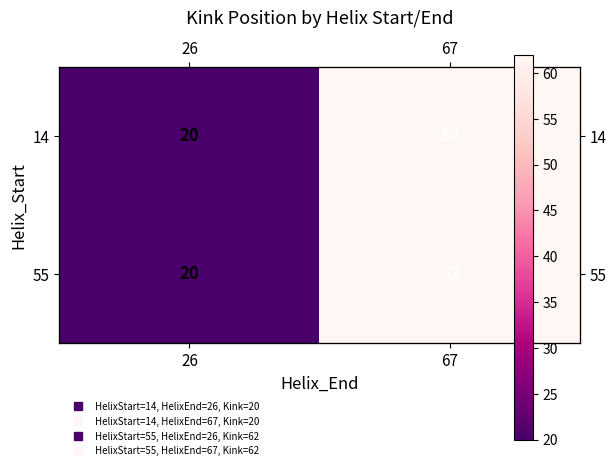

What is the difference between the maximum and minimum values in the 55 series?

42